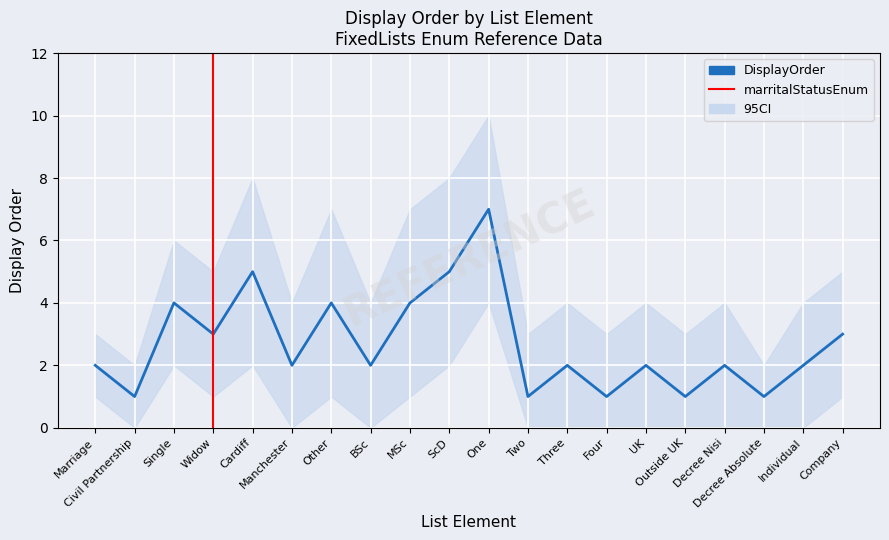

Which category has the highest value across all series?

One